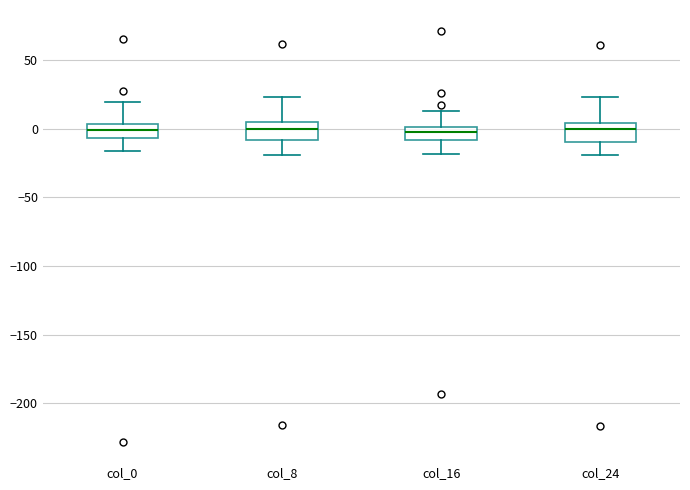

Reading left to right, transcribe this box plot: for each box, give where its median line is, the range the box spans, and where its two whiskers end, as read against the y-axis. The values are not printed on the chart, so give them approximately, as read against the axis.

col_0: median 0, box -5 to 5, whiskers -15 to 20
col_8: median 0, box -10 to 5, whiskers -20 to 25
col_16: median -5, box -10 to 0, whiskers -20 to 15
col_24: median 0, box -10 to 5, whiskers -20 to 25